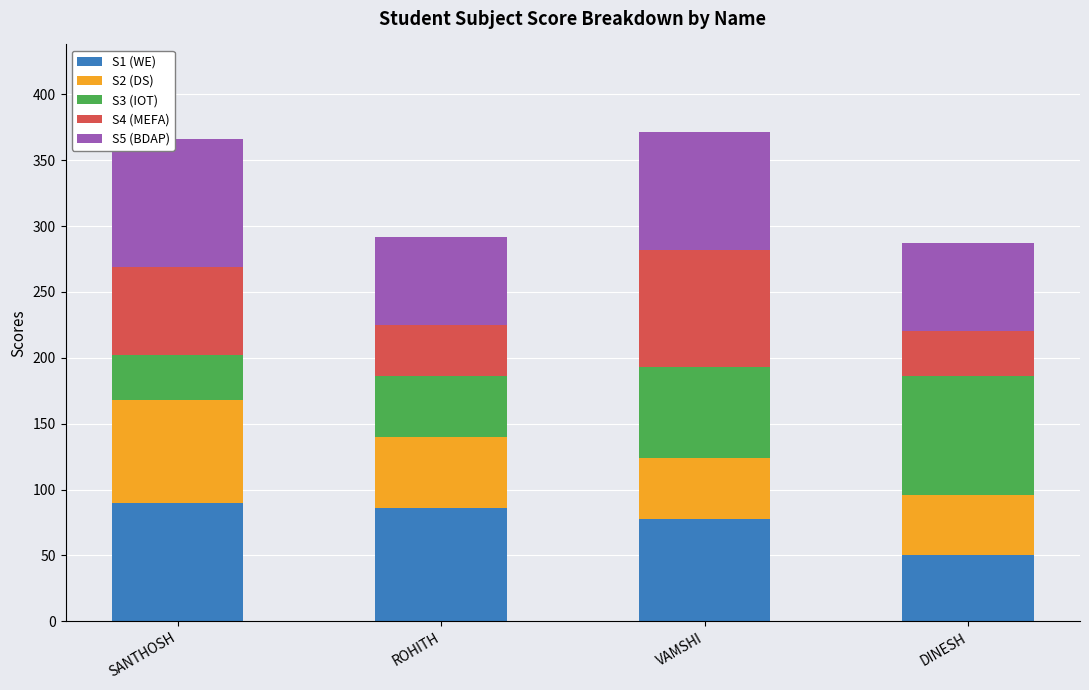

What is the sum of the S1 (WE) values at DINESH and VAMSHI?

128